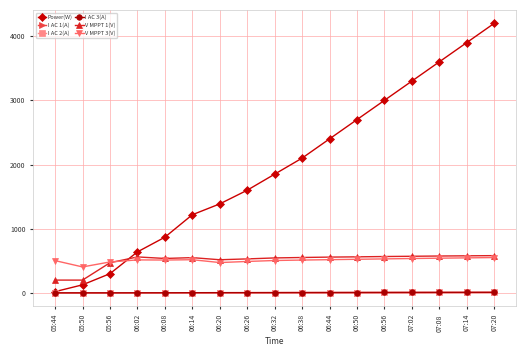

At which category does the chart reach its peak across all series?

07:20